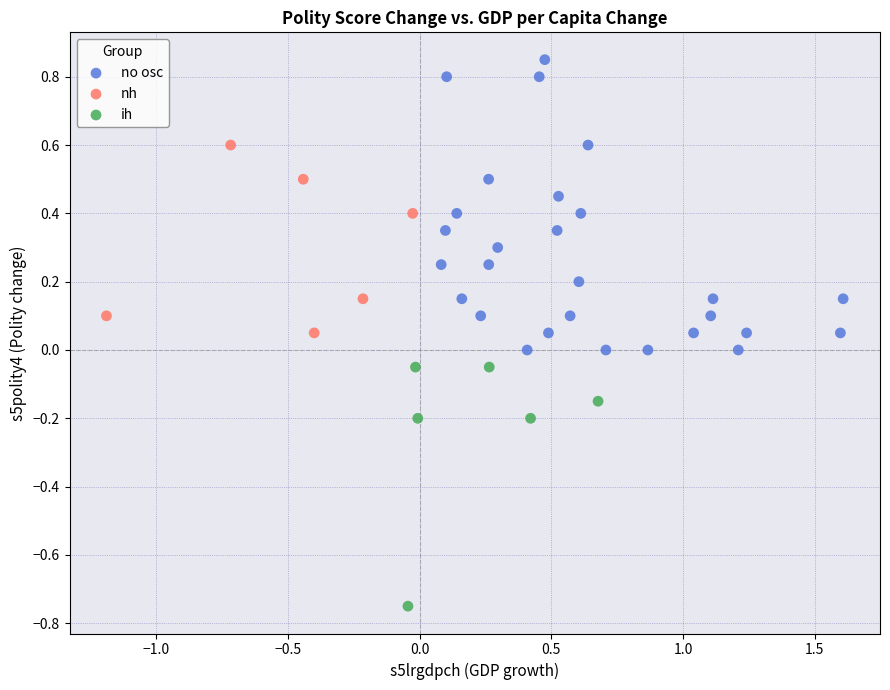

Which series reaches the maximum Y coordinate?

no osc